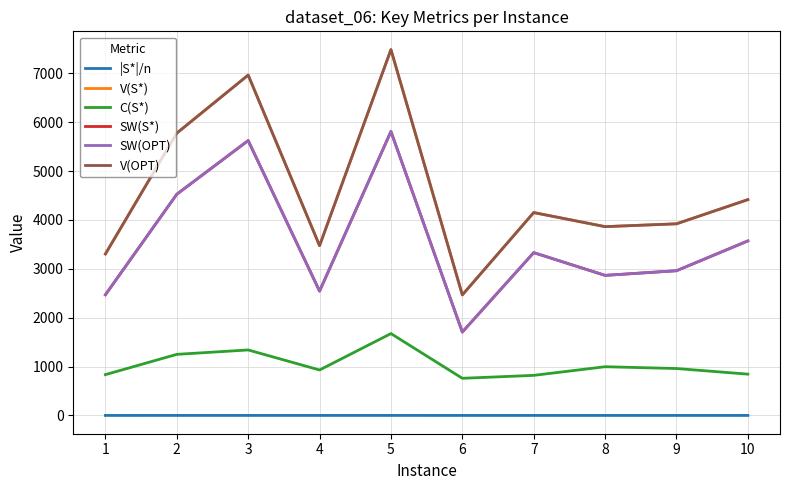

Is this an area chart (filled region under the line)?

No